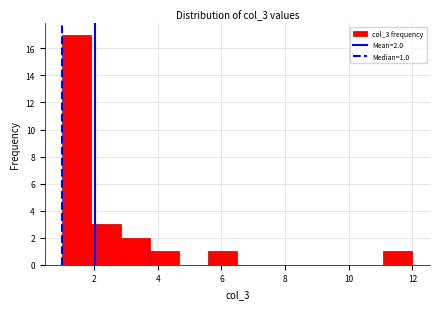

Over which range of the x-axis is the bar tallest?

1.0 to 2.0